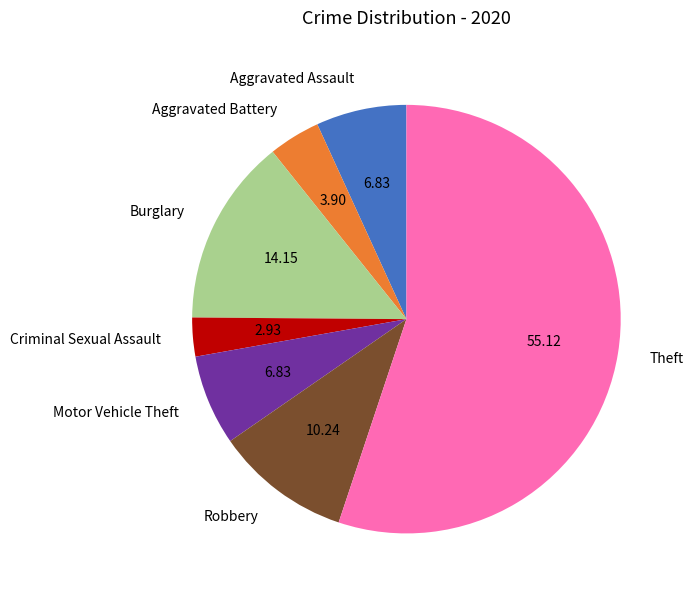

Which category accounts for the majority?

Theft